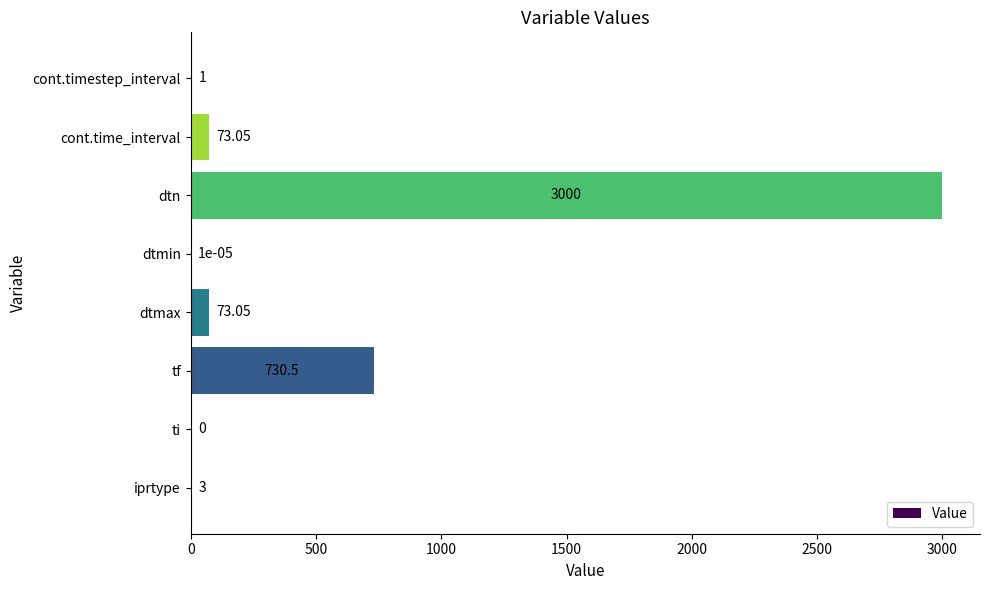

Where is the data nearest to the value 1500?

tf